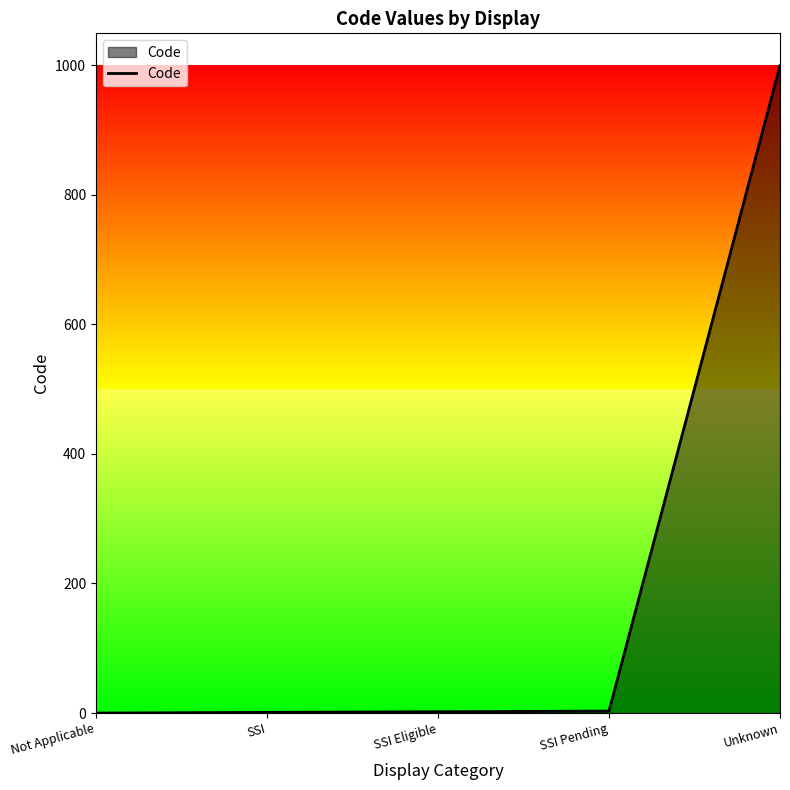

True or false: the data has more than 2 interior local peaks.

False